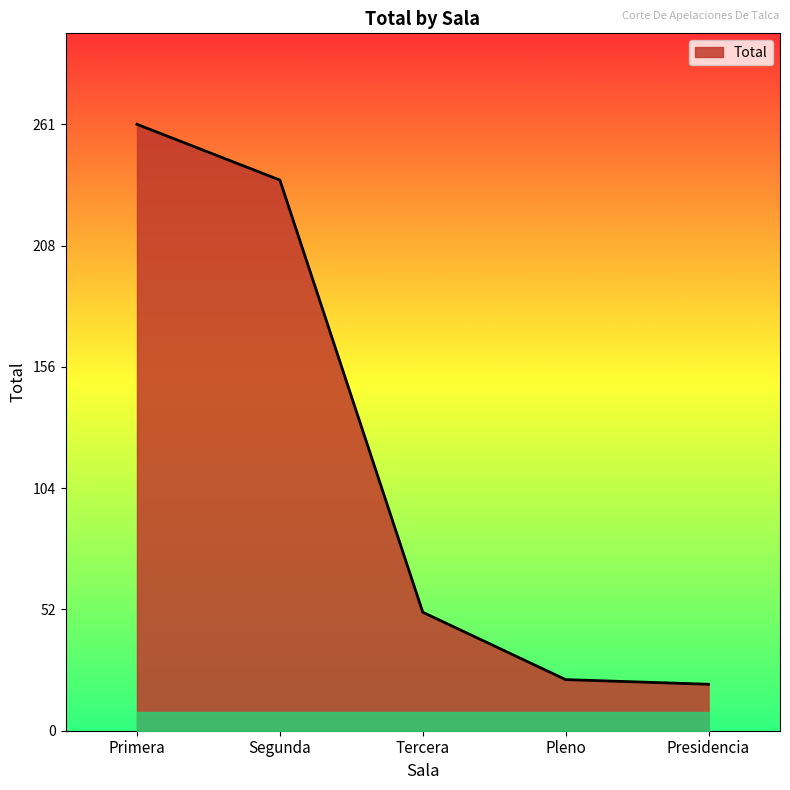

What is the maximum value shown in the chart?

261